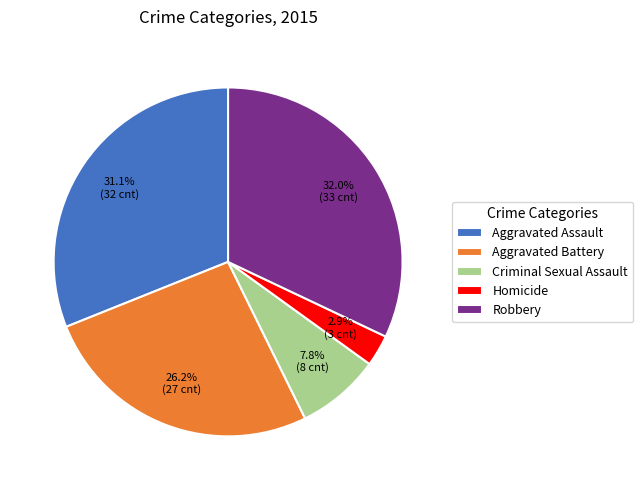

Is it true that Robbery is 23% of the pie?

False